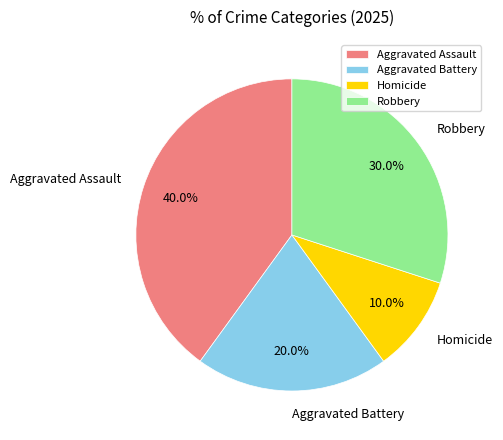

Is Robbery the majority of the pie?

No